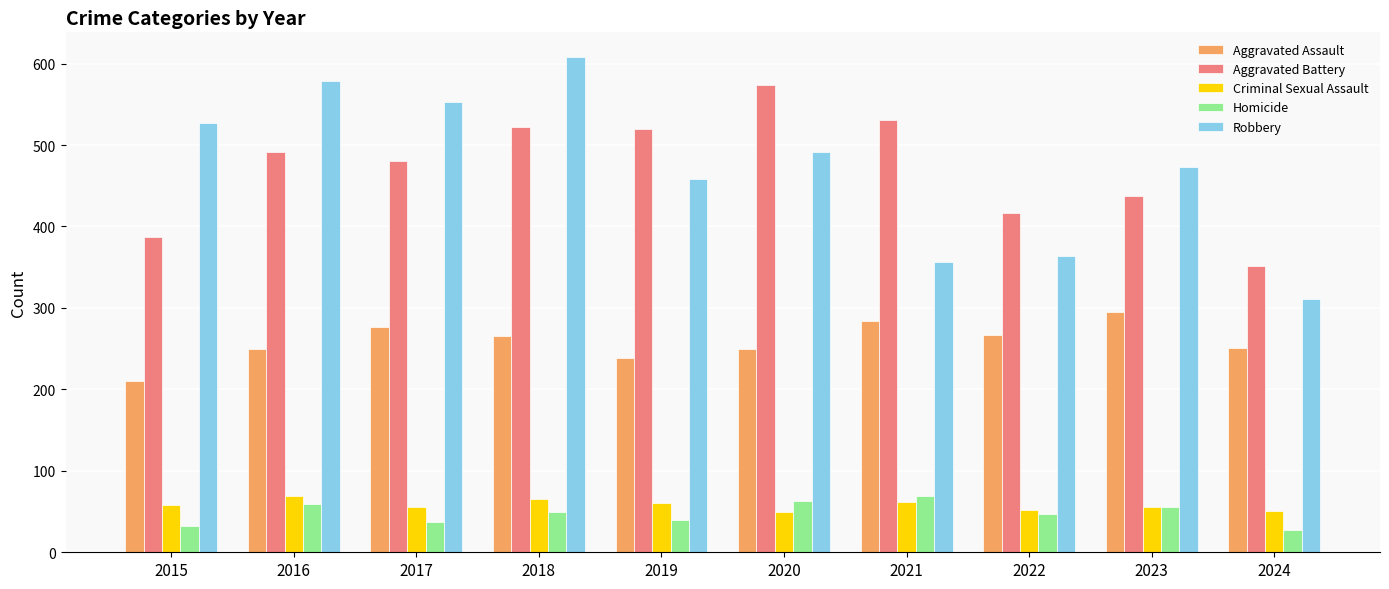

The Aggravated Assault series shows 161 at 2016. True or false?

False